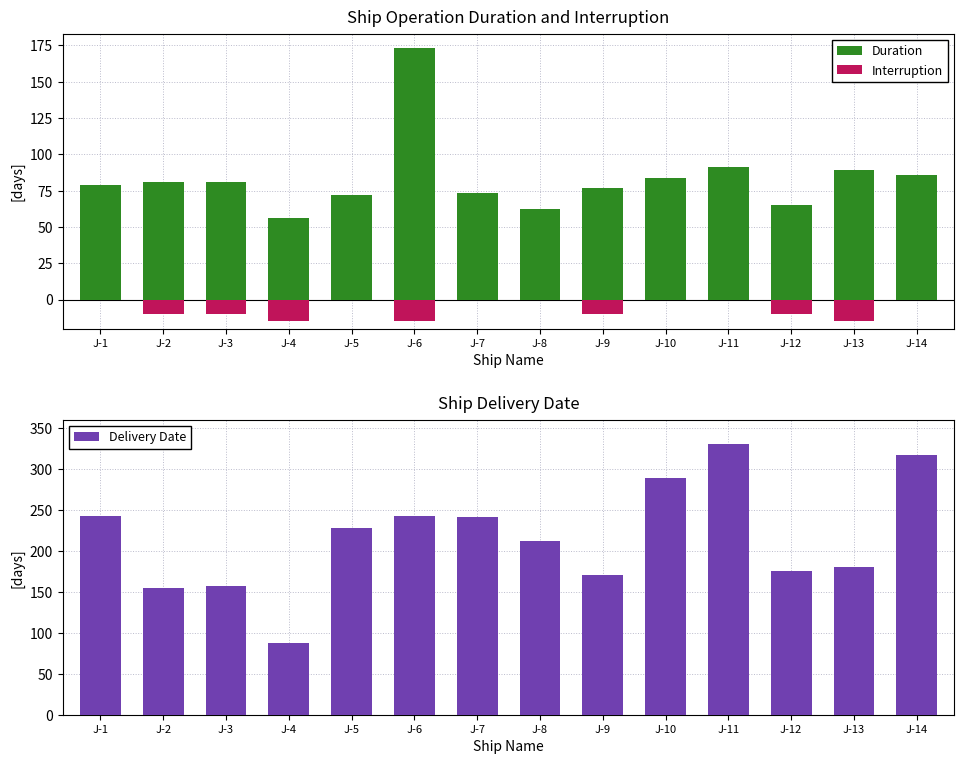

How many data points does each series have?

14